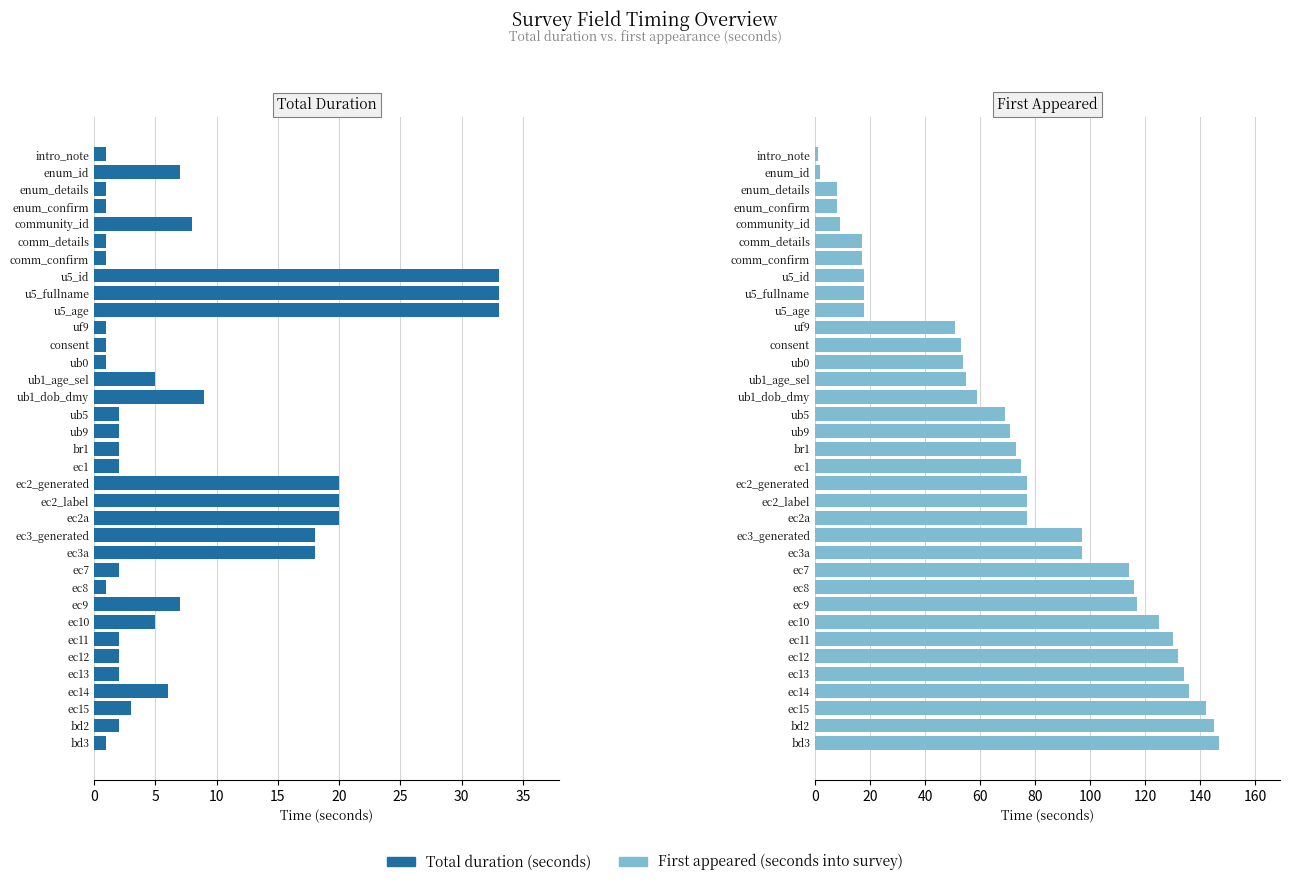

Reading left to right, transcribe all the data shown in this chart.

Total duration (seconds): 1	7	1	1	8	1	1	33	33	33	1	1	1	5	9	2	2	2	2	20	20	20	18	18	2	1	7	5	2	2	2	6	3	2	1
First appeared (seconds into survey): 1	2	8	8	9	17	17	18	18	18	51	53	54	55	59	69	71	73	75	77	77	77	97	97	114	116	117	125	130	132	134	136	142	145	147